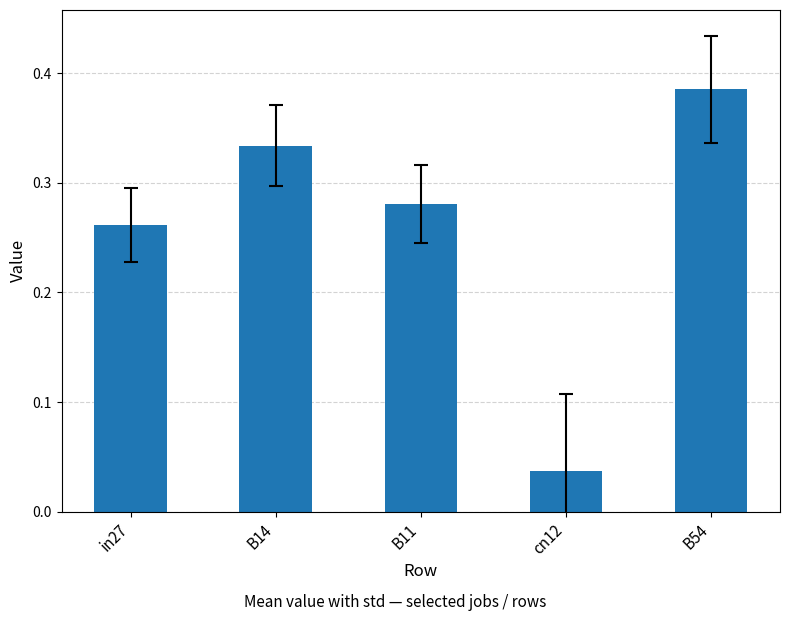

Is it true that the value at B14 is 0.2?

False